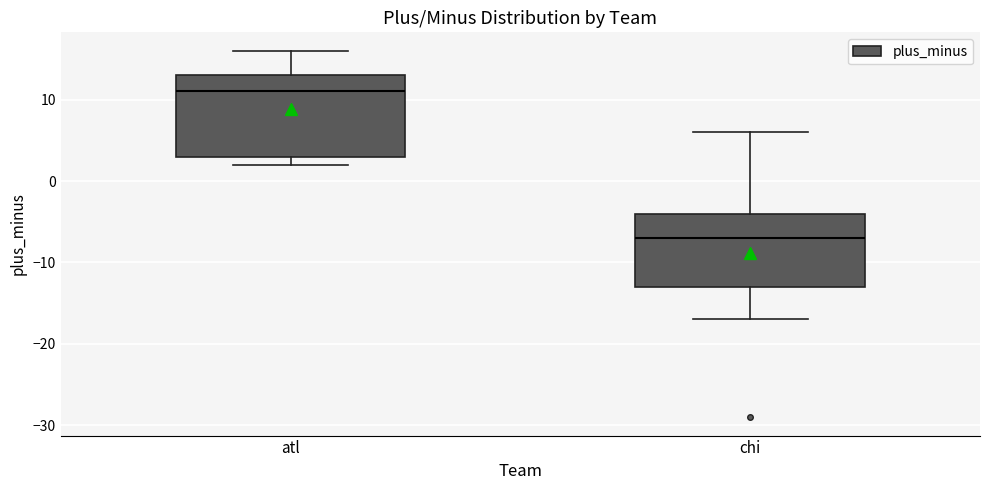

Reading left to right, transcribe this box plot: for each box, give where its median line is, the range the box spans, and where its two whiskers end, as read against the y-axis. The values are not printed on the chart, so give them approximately, as read against the axis.

atl: median 11, box 3 to 13, whiskers 2 to 16
chi: median -7, box -13 to -4, whiskers -17 to 6